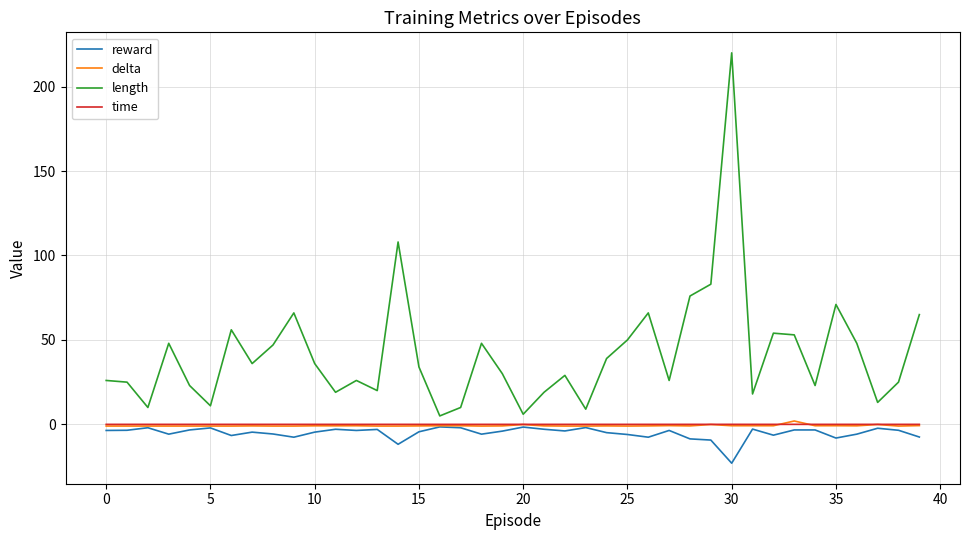

How many intersections are there between delta and time?

2